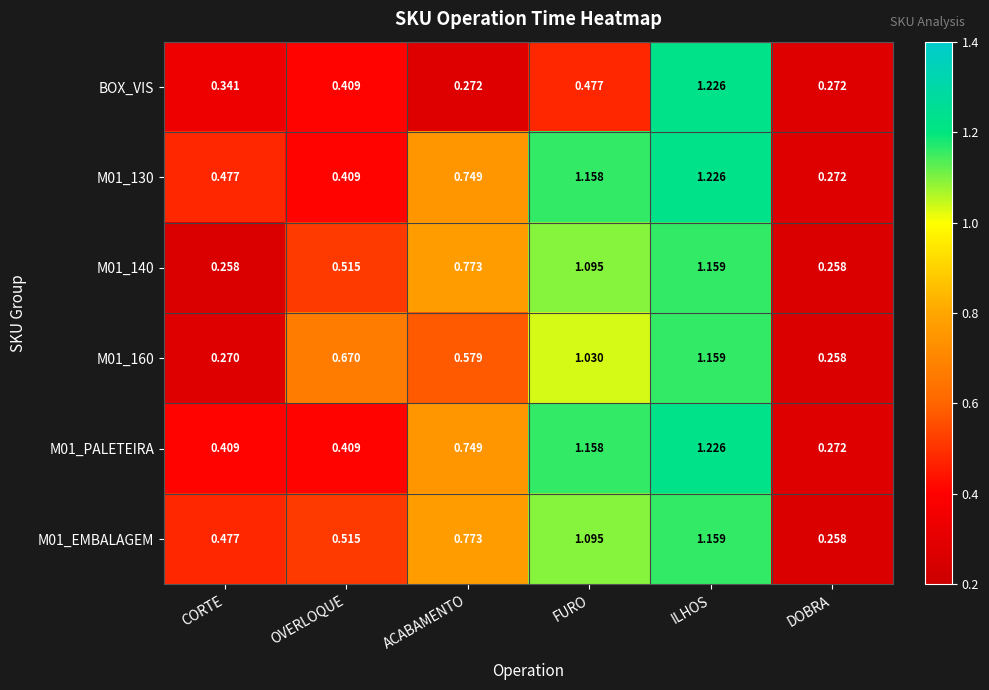

At which label does M01_PALETEIRA reach its peak?

ILHOS